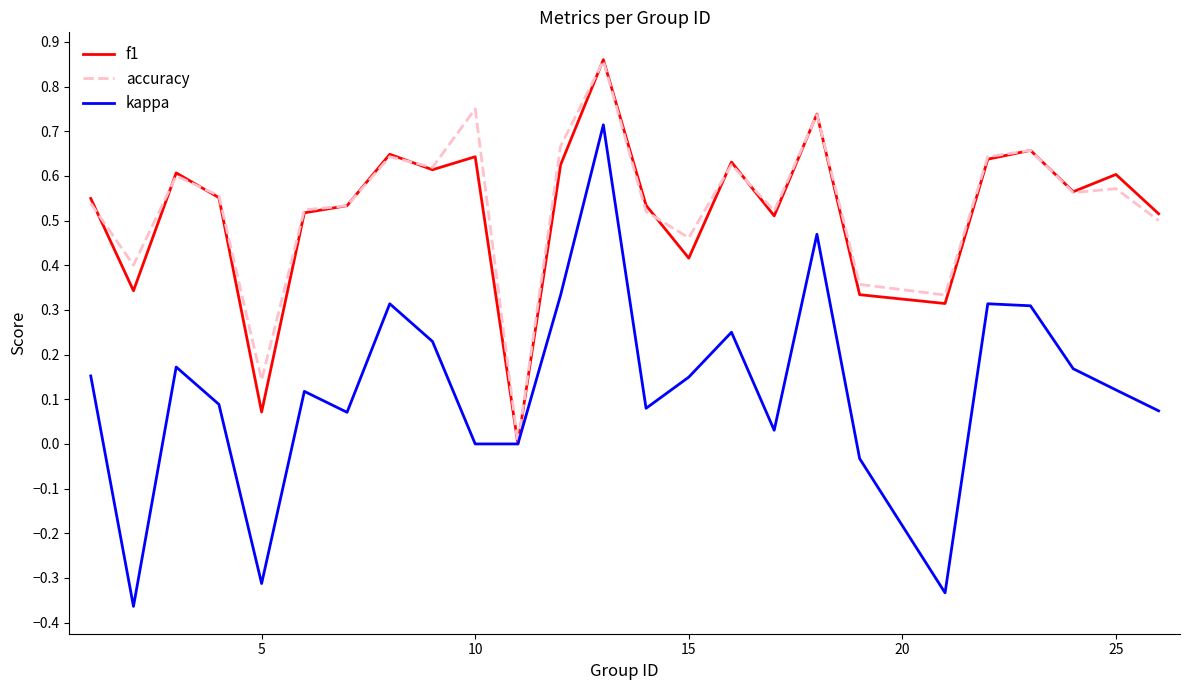

Which series has the largest range (max minus min)?

kappa